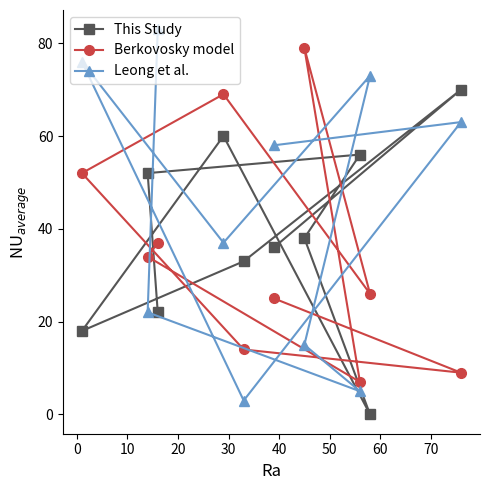

Reading left to right, extract all data points from this chart.

This Study: 18	52	22	60	33	36	38	56	0	70
Berkovosky model: 52	34	37	69	14	25	79	7	26	9
Leong et al.: 76	22	83	37	3	58	15	5	73	63